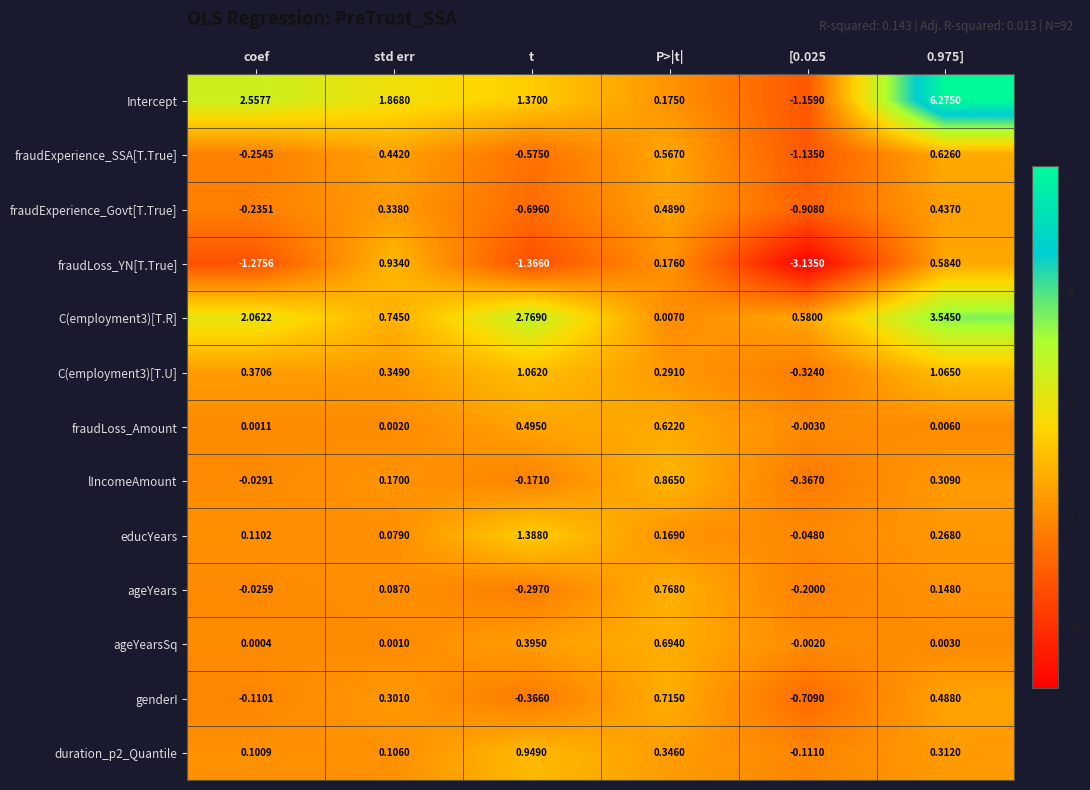

Which series has the largest total across all categories?

Intercept